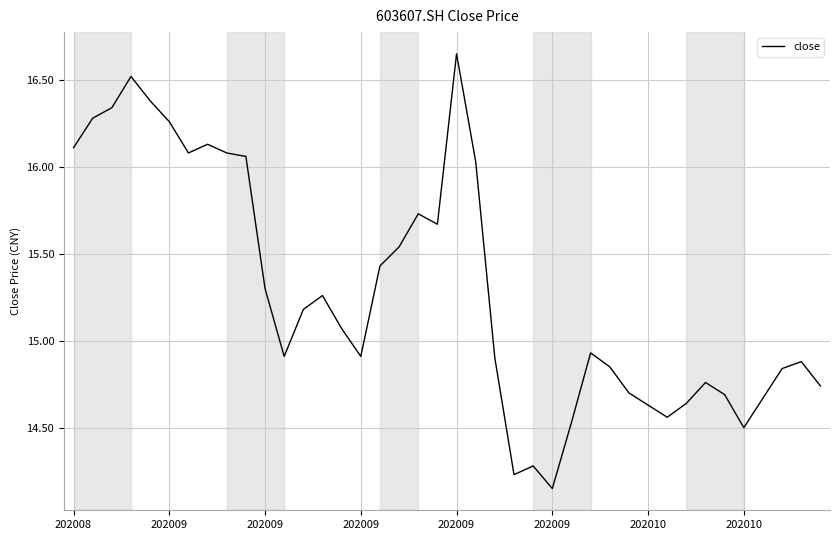

What is the difference between the maximum and minimum values?

2.5